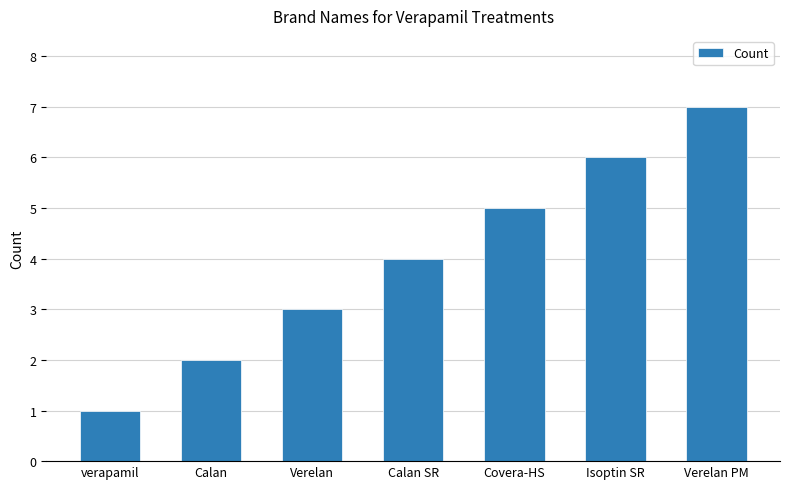

The value at verapamil is 1. True or false?

True